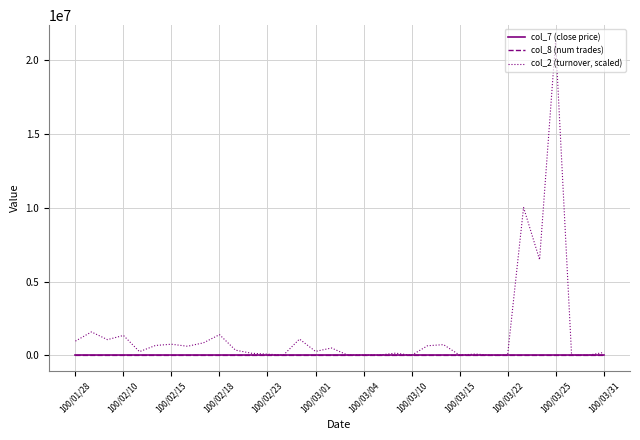

Which series has the largest total across all categories?

col_2 (turnover, scaled)